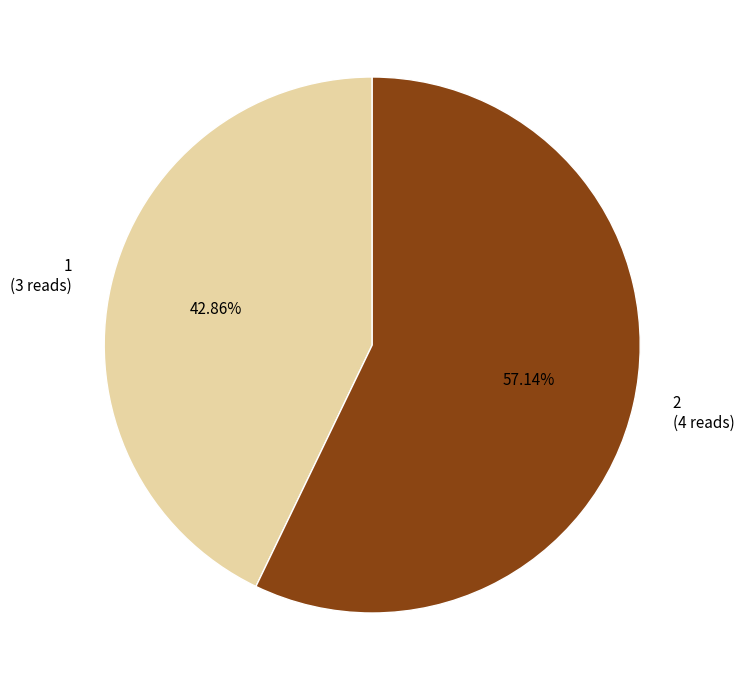

Which category has the biggest portion of the pie?

2